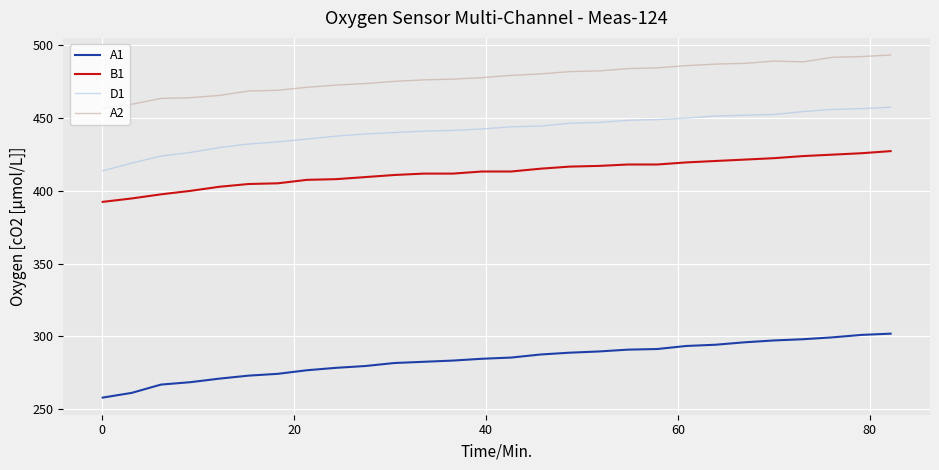

What is the lowest value of the A2 series?

457.0